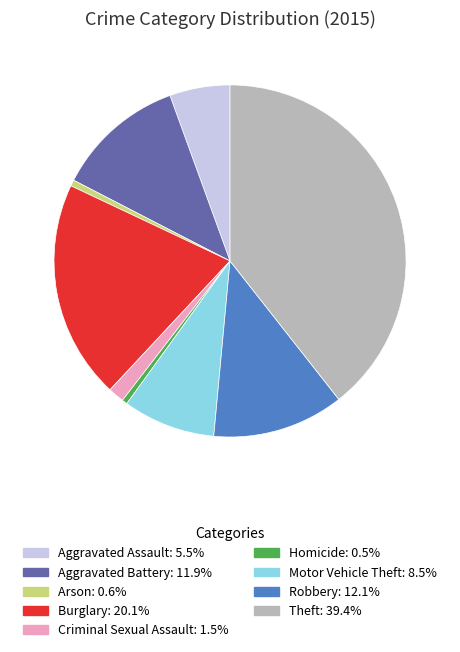

What is the largest slice in the pie chart?

Theft